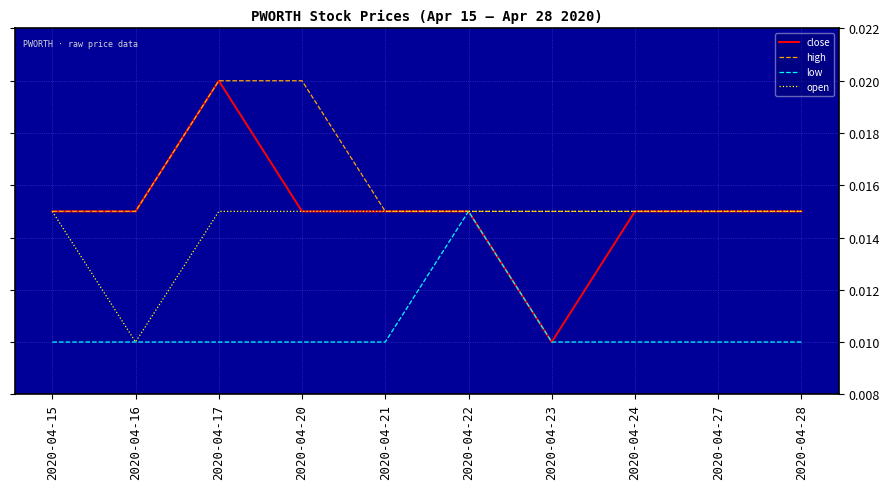

What is the total value across all series at 2020-04-22?

0.1